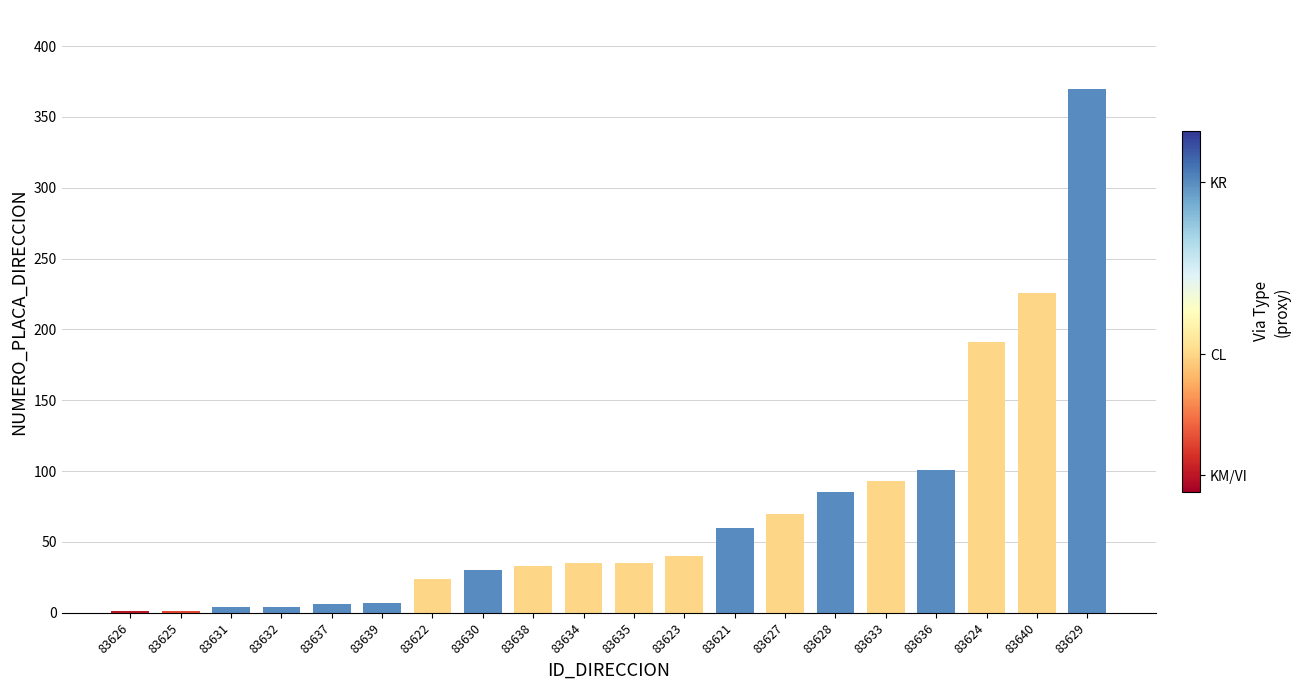

At which label is the value closest to 185?

83624